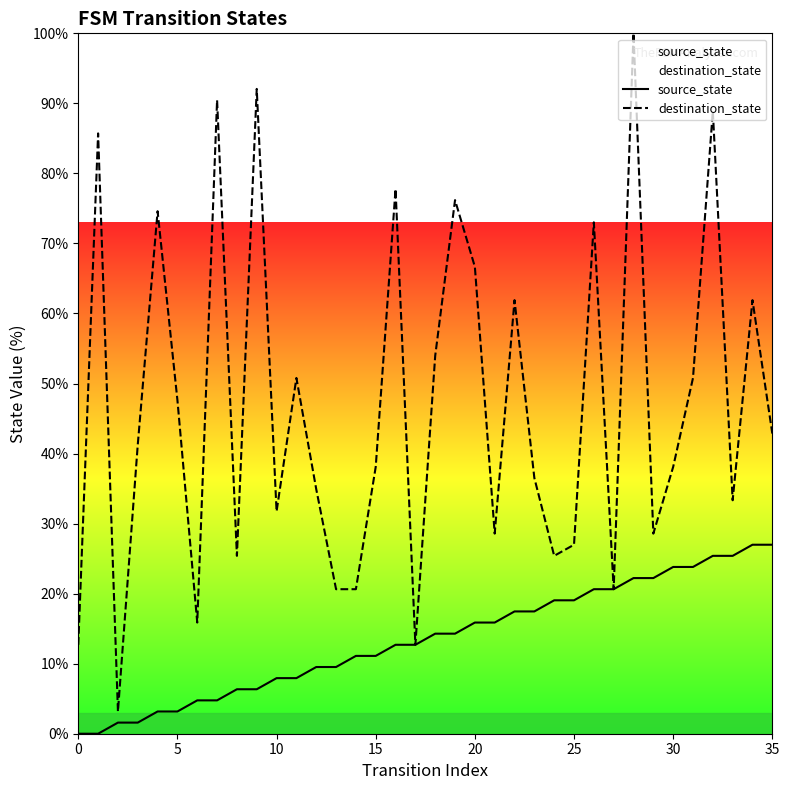

What is the difference between the highest and lowest values at 10?

23.8